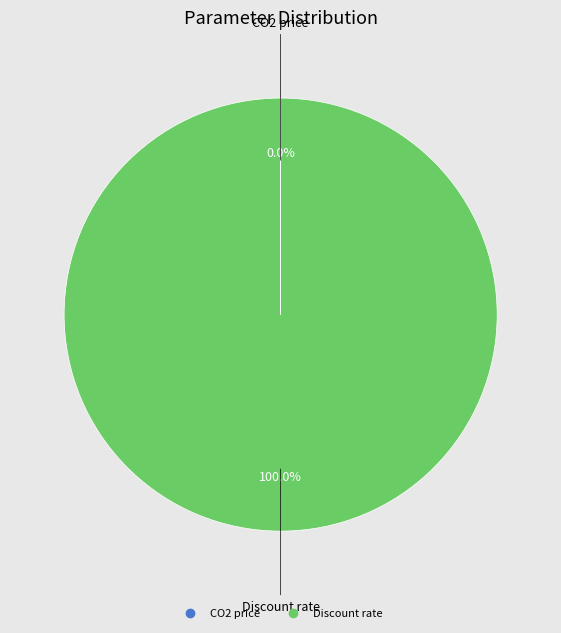

Is there a majority slice in this chart?

Yes